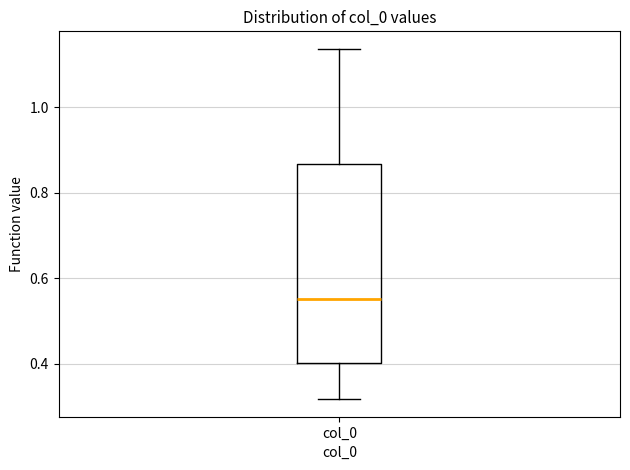

Where does the lower whisker of the box for col_0 end on the y-axis? The values are not printed on the chart, so give them approximately, as read against the axis.

0.32